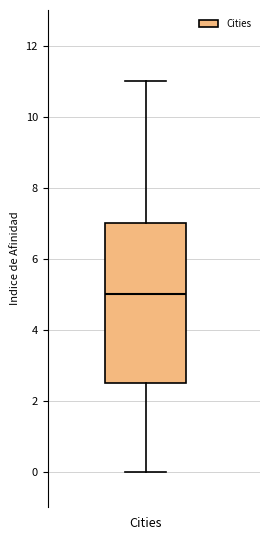

Read this box plot against the y-axis: the position of the median line, the range covered by the box, and the ends of both whiskers. The values are not printed on the chart, so give them approximately, as read against the axis.

median 5.0, box 2.6 to 7.0, whiskers 0.0 to 11.0